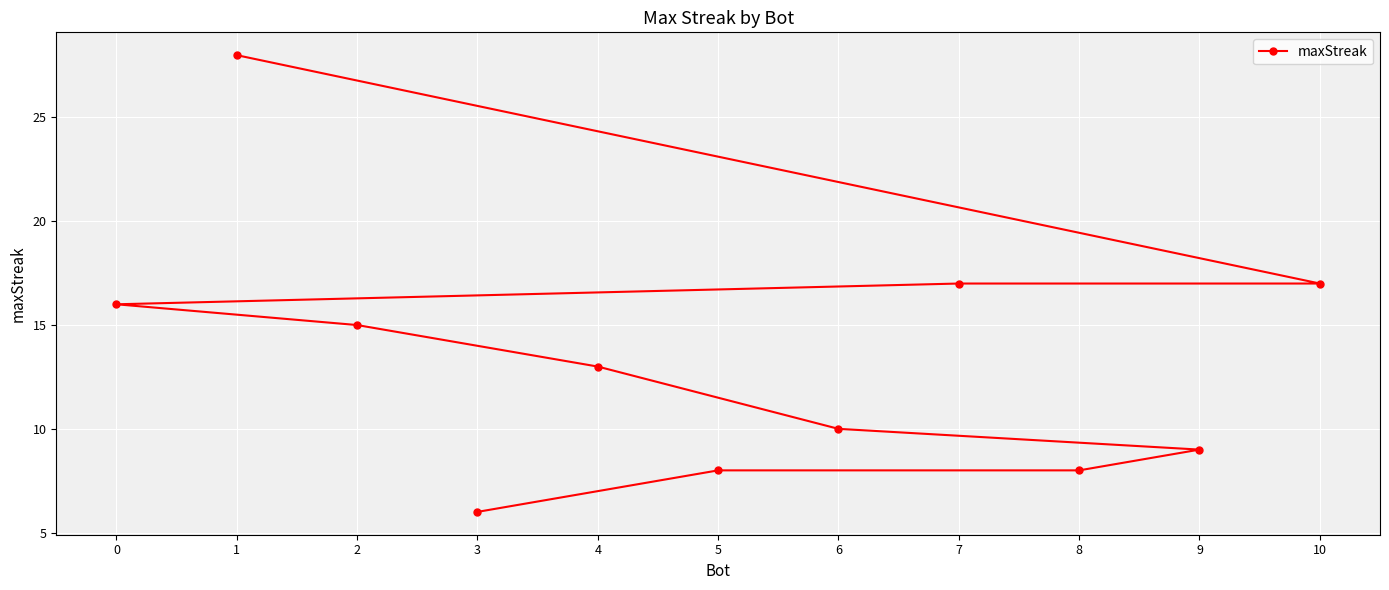

Reading left to right, what are all the values shown in this chart?

0=16	1=28	2=15	3=6	4=13	5=8	6=10	7=17	8=8	9=9	10=17